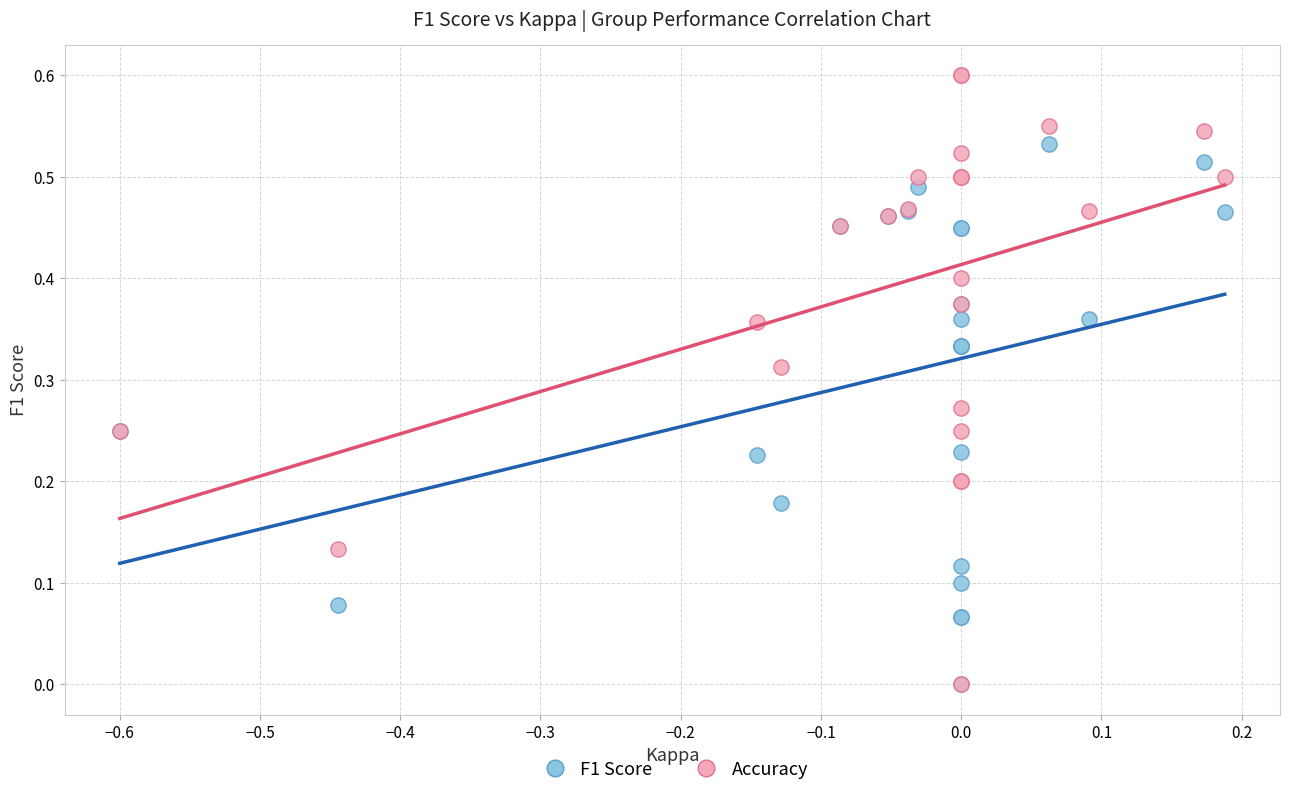

What are all the series names shown in the legend?

F1 Score, Accuracy